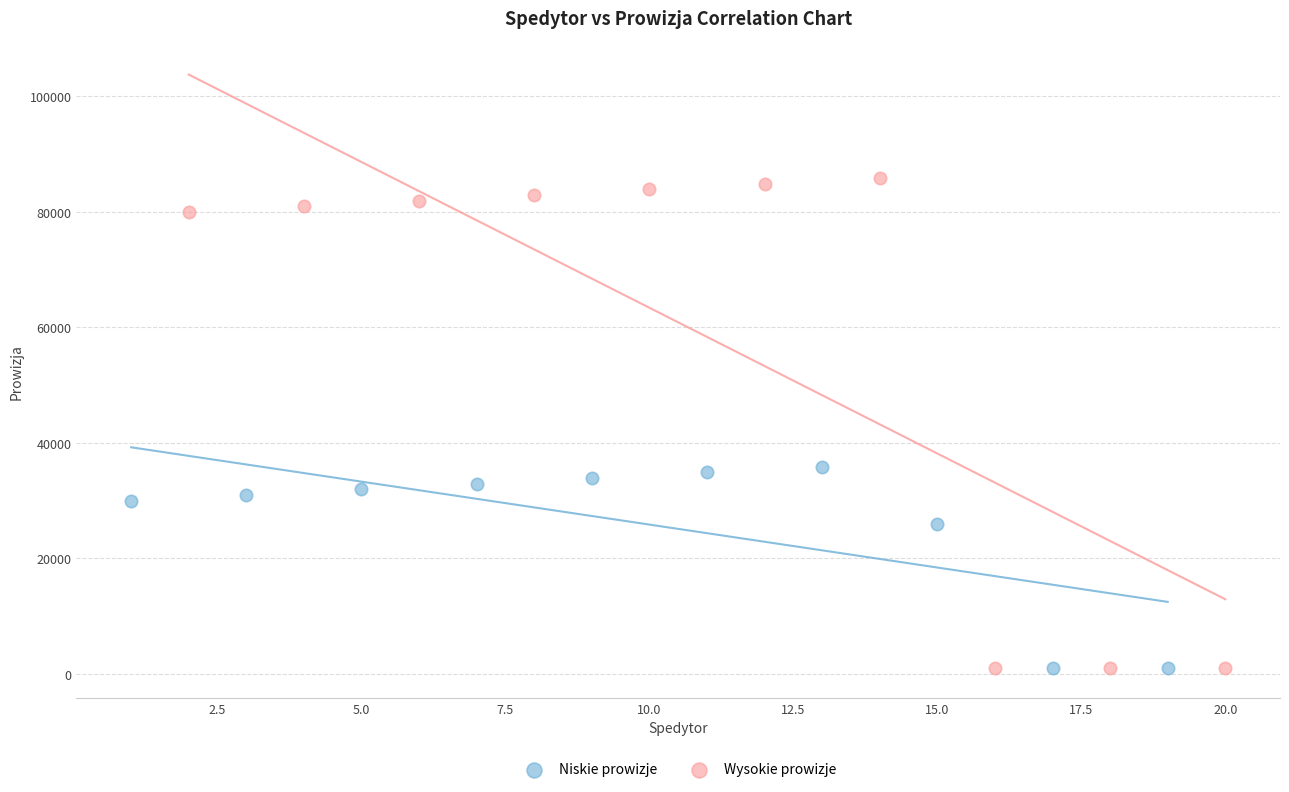

Which series has the largest Y range (max minus min)?

Wysokie prowizje